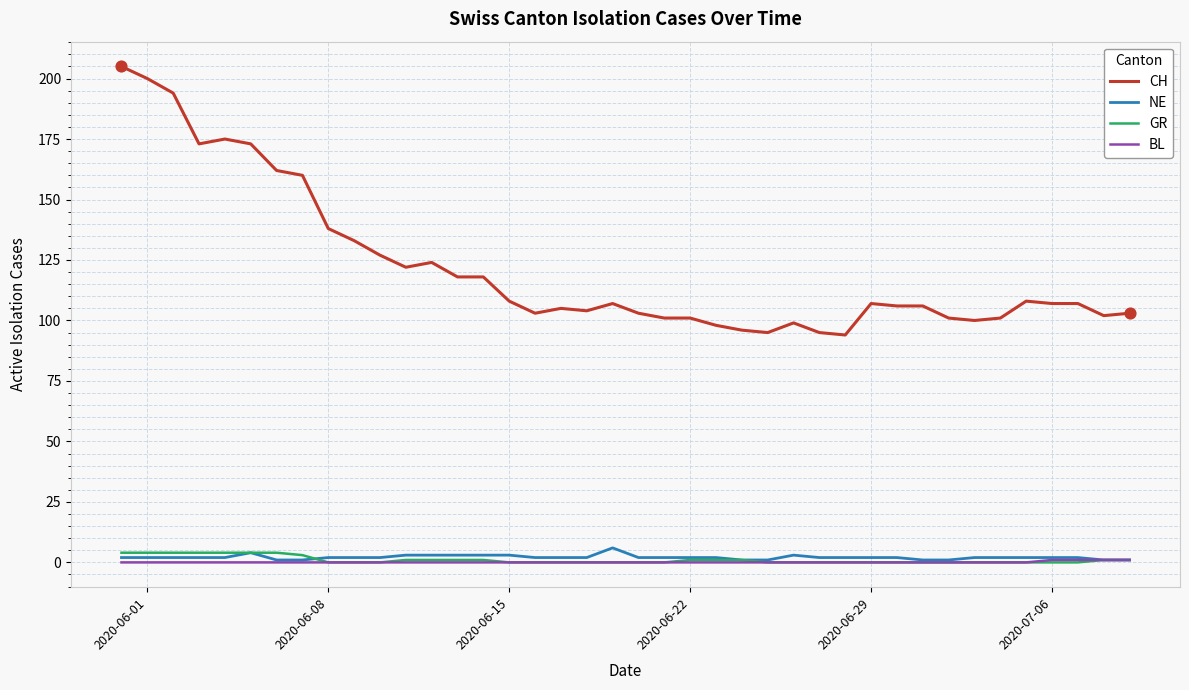

Which series has the largest total across all categories?

CH